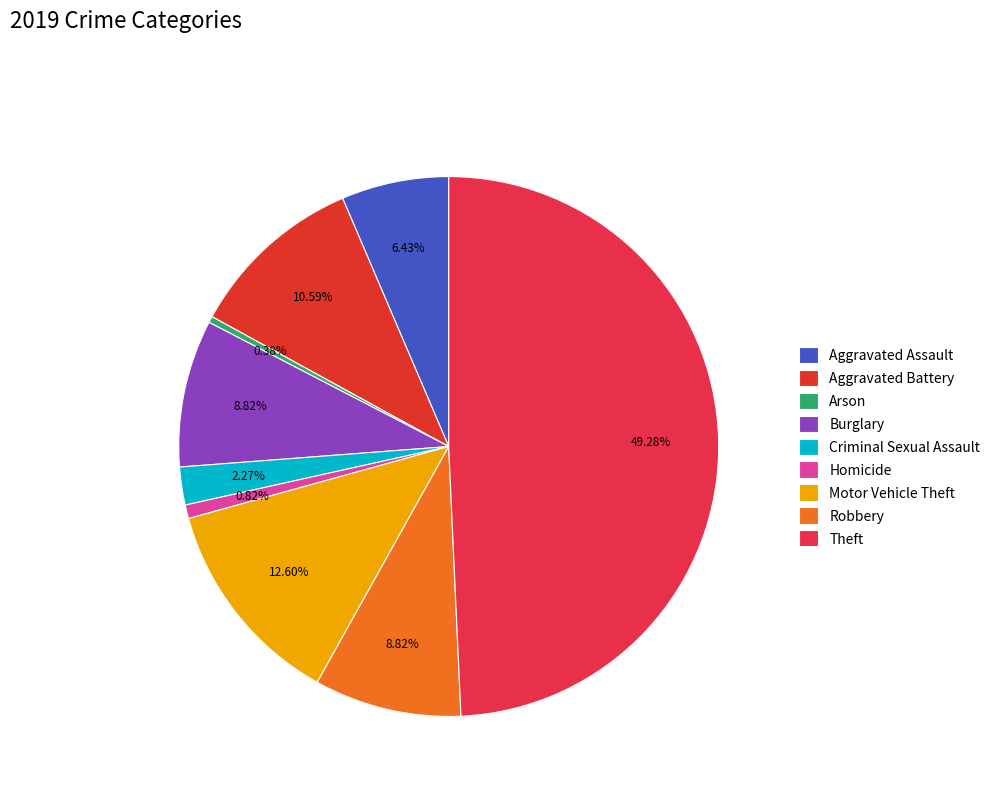

What is the ratio of the value at Motor Vehicle Theft to the value at Aggravated Battery?

1.2